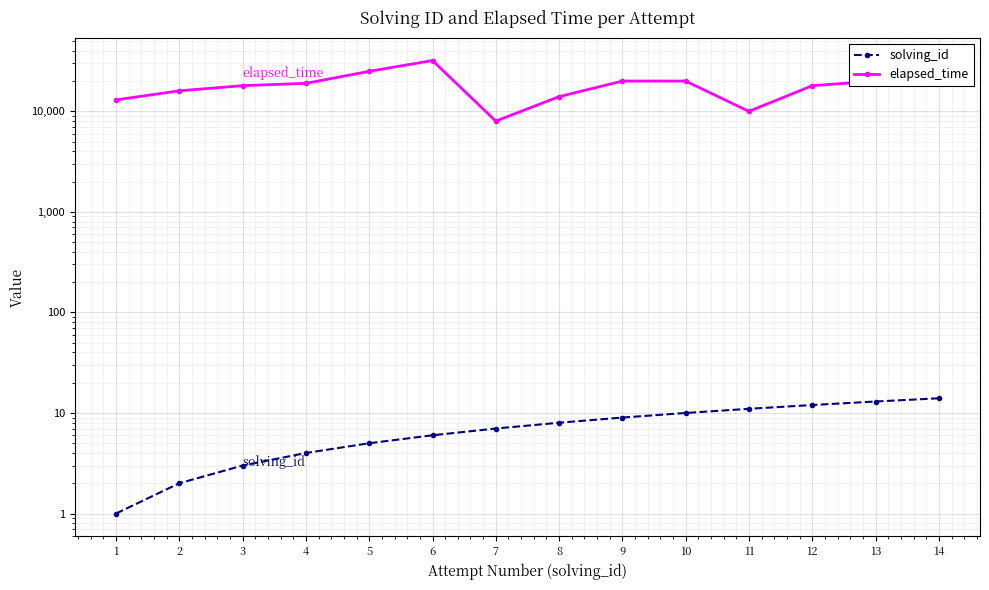

Rank the series by their maximum value, from highest to lowest.

elapsed_time, solving_id